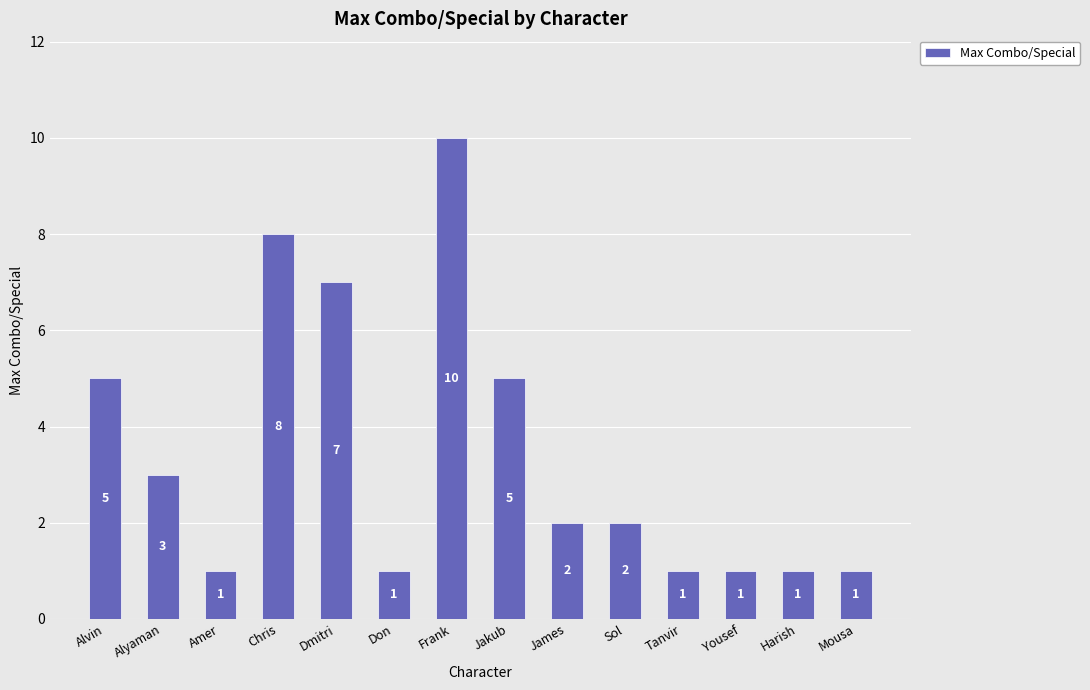

How many distinct data groups are displayed?

1